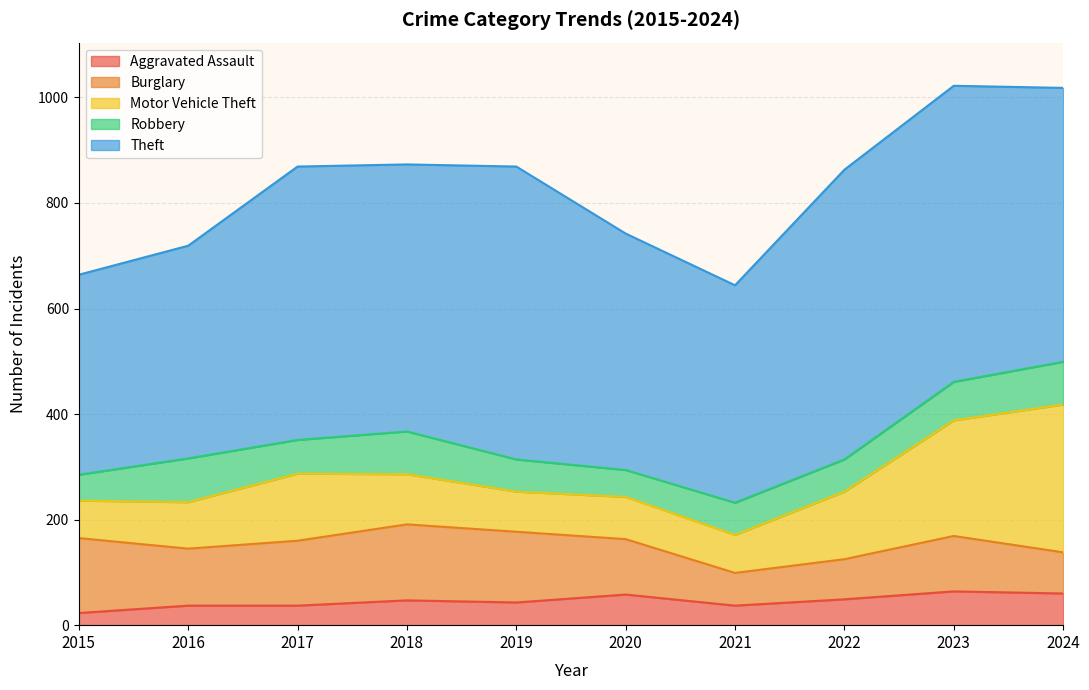

Which series has the widest spread of values?

Motor Vehicle Theft